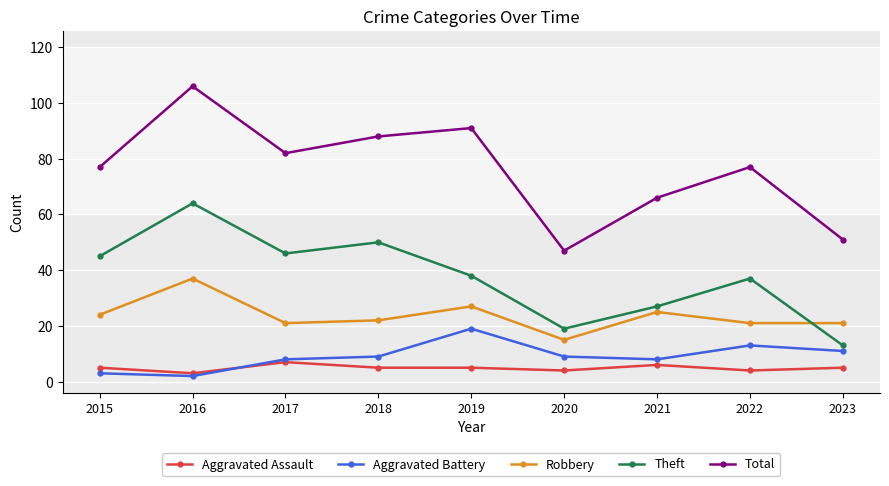

Reading right to left, list all the values displayed in this chart.

Aggravated Assault: 5	4	6	4	5	5	7	3	5
Aggravated Battery: 11	13	8	9	19	9	8	2	3
Robbery: 21	21	25	15	27	22	21	37	24
Theft: 13	37	27	19	38	50	46	64	45
Total: 51	77	66	47	91	88	82	106	77